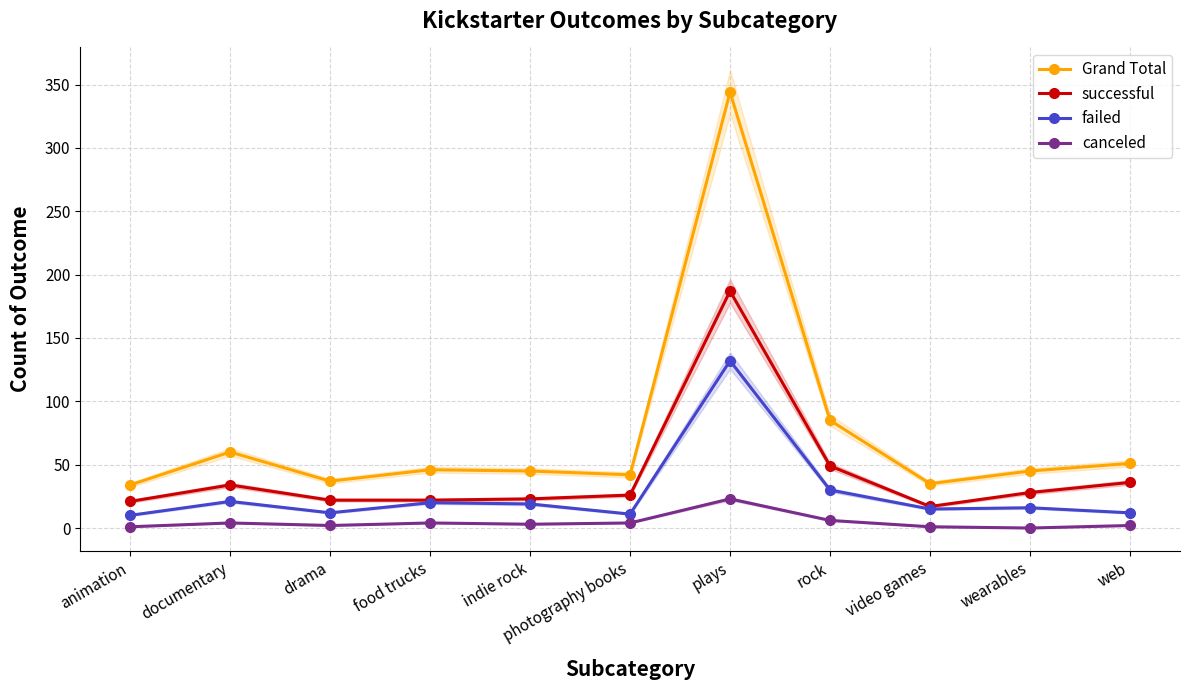

How many interior local peaks does the Grand Total series have?

3